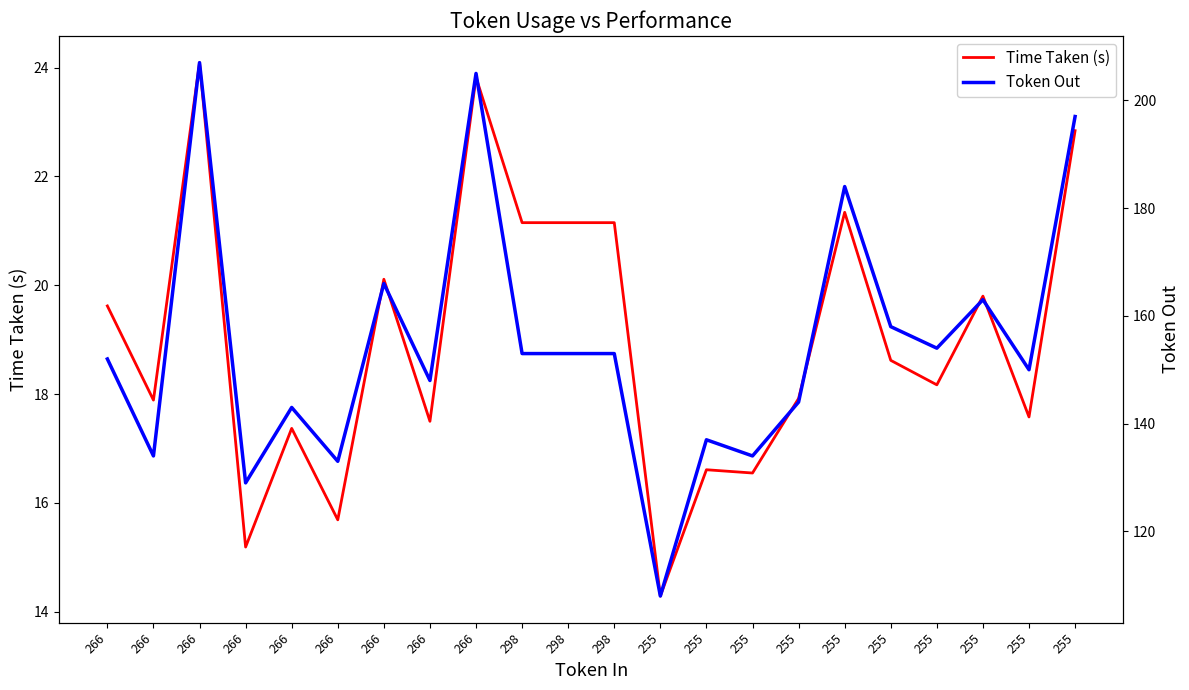

Which series has the largest total across all categories?

Token Out